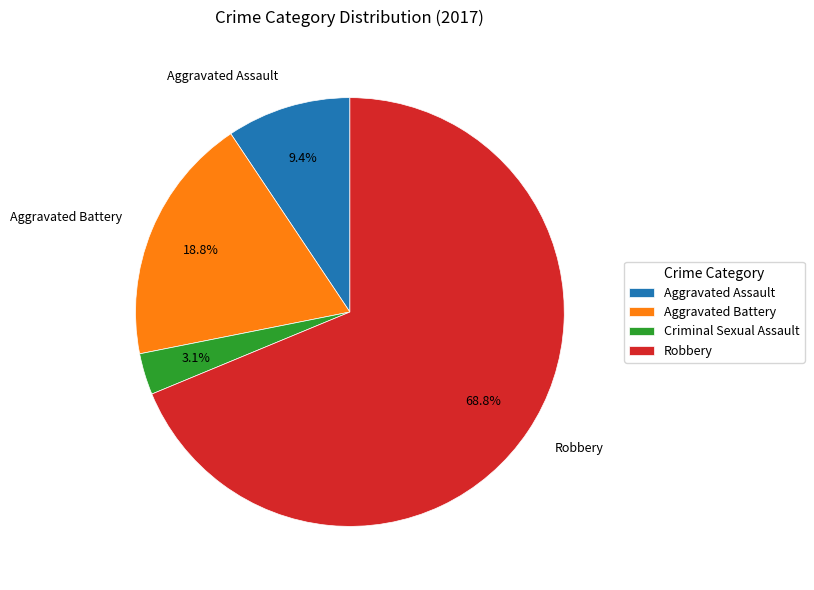

What is the majority slice?

Robbery